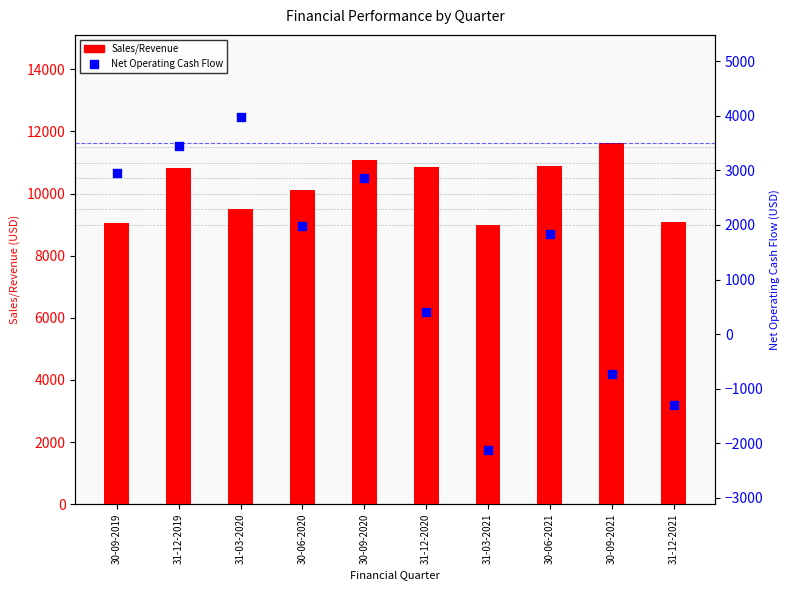

Which series has the largest total across all categories?

Sales/Revenue